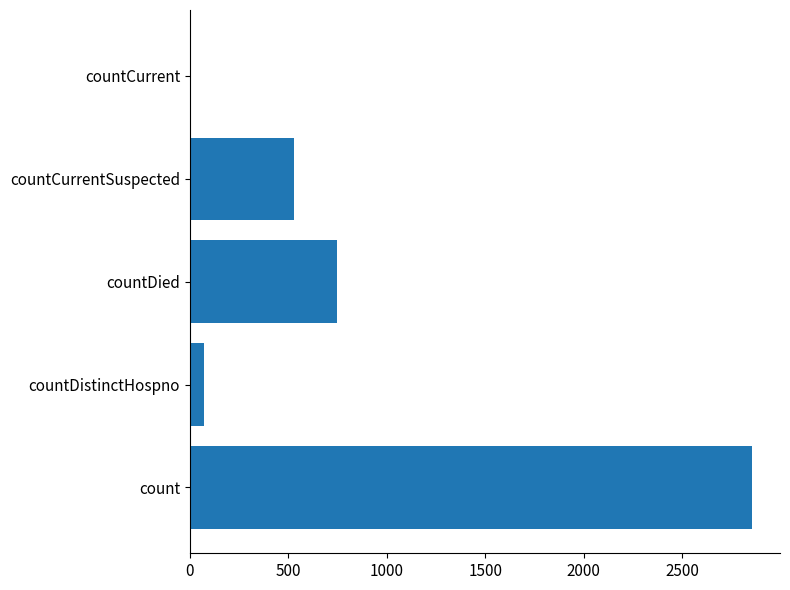

What is the sum of the values at countCurrentSuspected and countDied?

1278